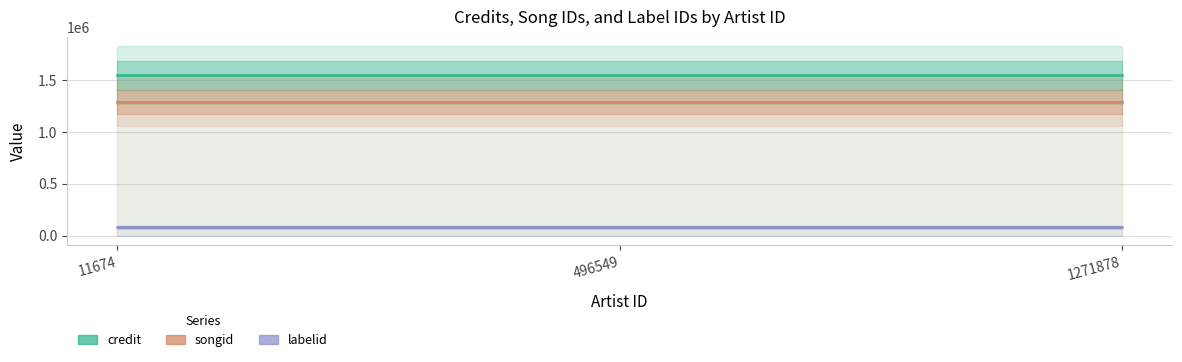

What is the minimum value shown in the chart?

82304